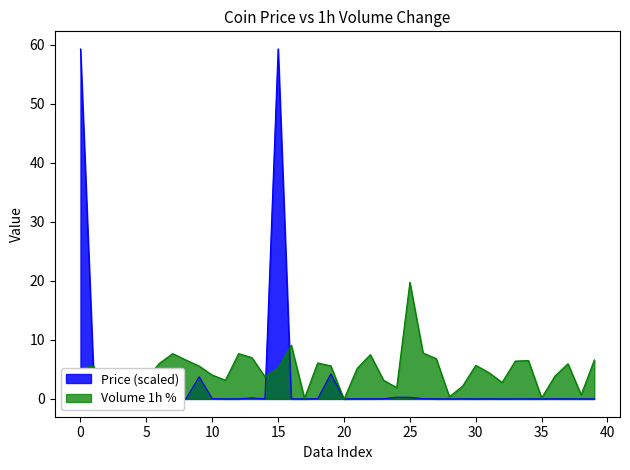

What is the difference between the Price values at 12 and 1?

3.7